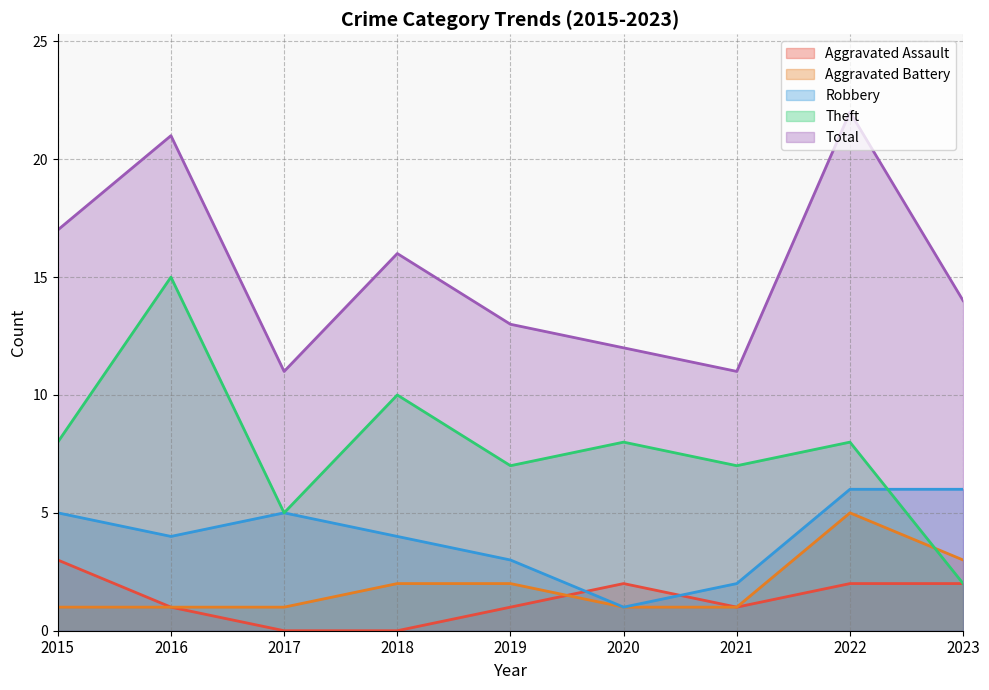

At which category does Theft reach its first local valley?

2017